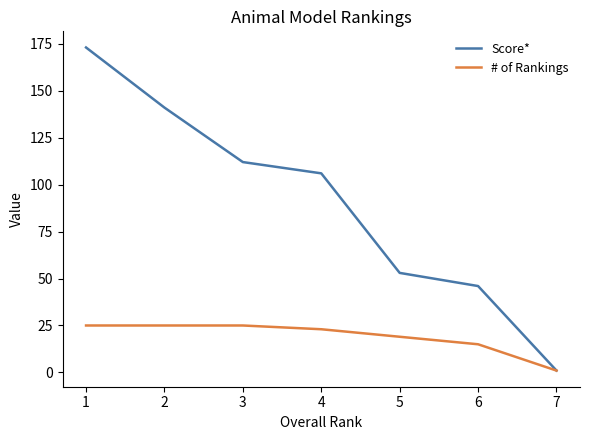

How many distinct data groups are displayed?

2